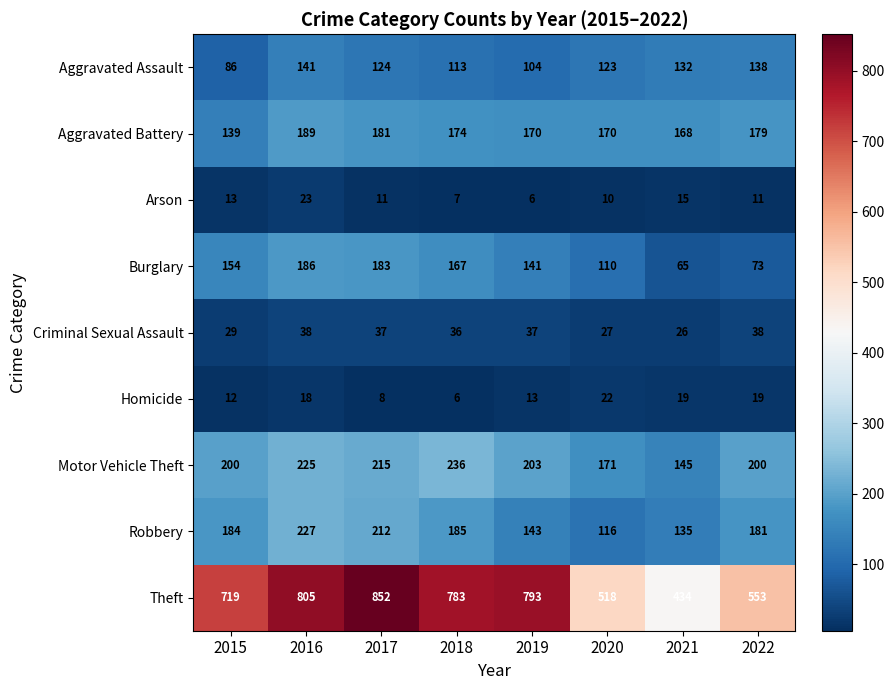

At which category does the chart reach its peak across all series?

2017